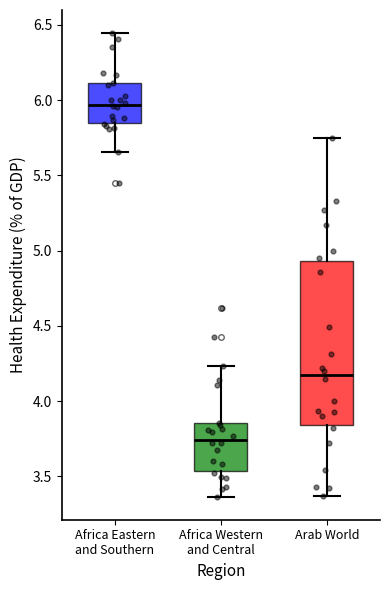

Reading left to right, transcribe this box plot: for each box, give where its median line is, the range the box spans, and where its two whiskers end, as read against the y-axis. The values are not printed on the chart, so give them approximately, as read against the axis.

Africa Eastern and Southern: median 5.95, box 5.85 to 6.10, whiskers 5.65 to 6.45
Africa Western and Central: median 3.75, box 3.55 to 3.85, whiskers 3.35 to 4.25
Arab World: median 4.15, box 3.85 to 4.95, whiskers 3.35 to 5.75